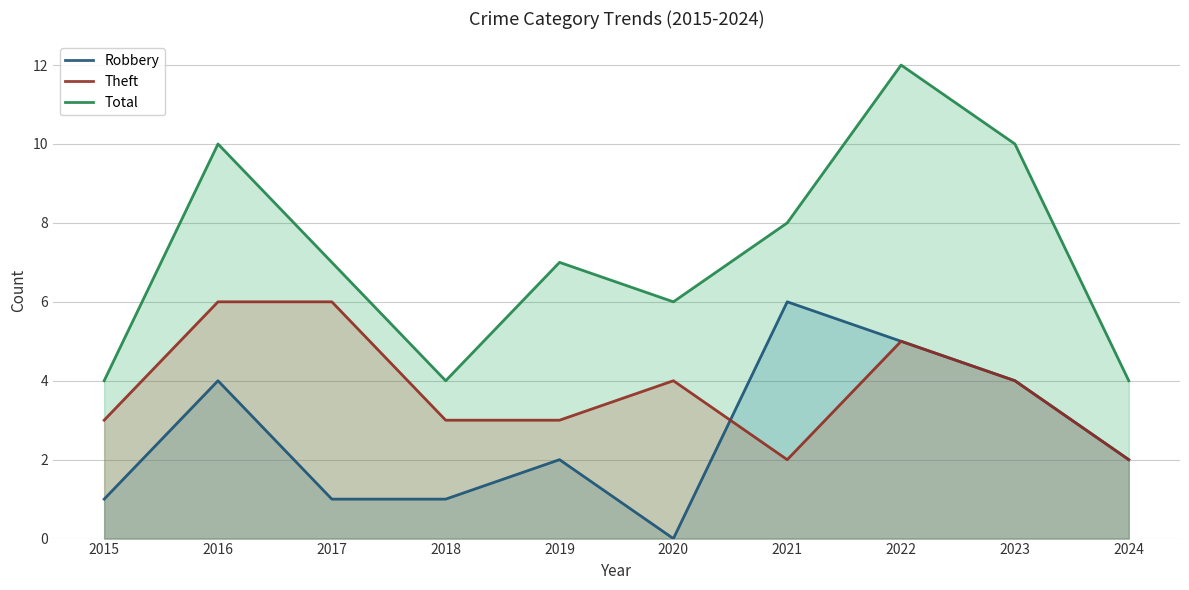

Which series changed the most between 2017 and 2019?

Theft